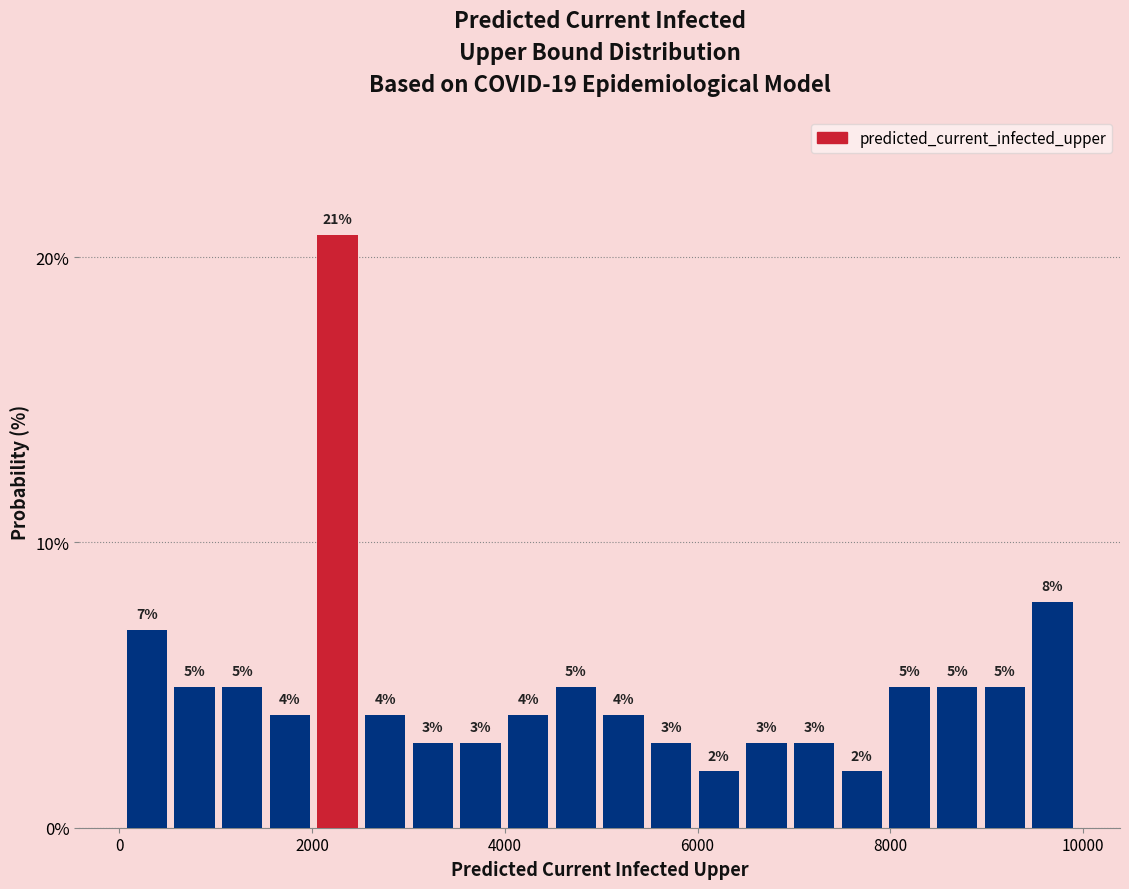

Read against the x-axis, roughly where is the centre of the tallest bar?

2200